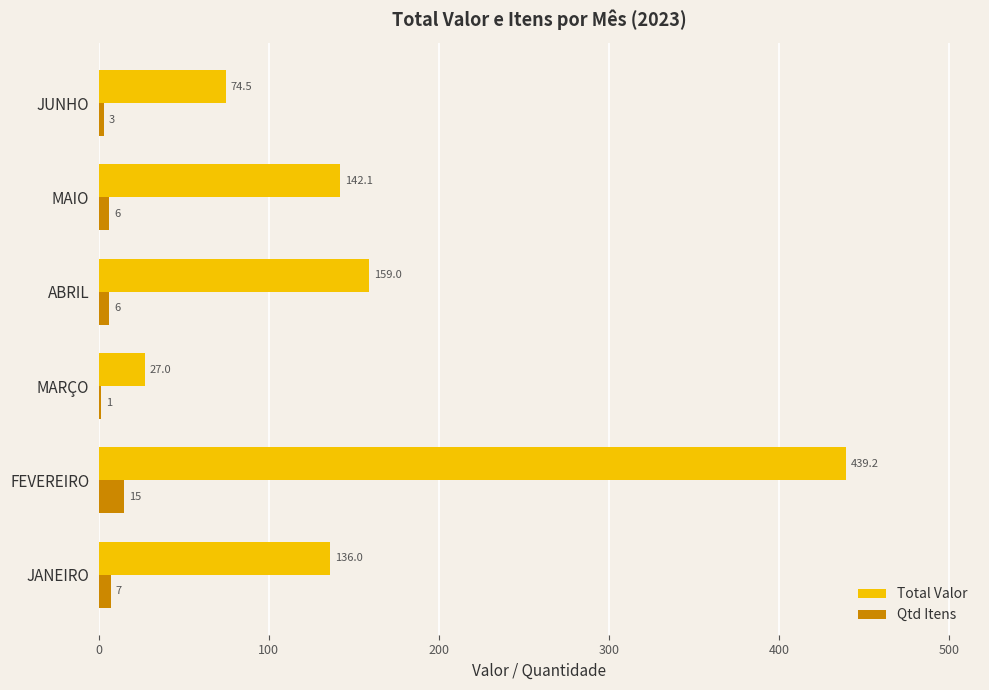

Is it true that Total Valor equals 272.8 at ABRIL?

False